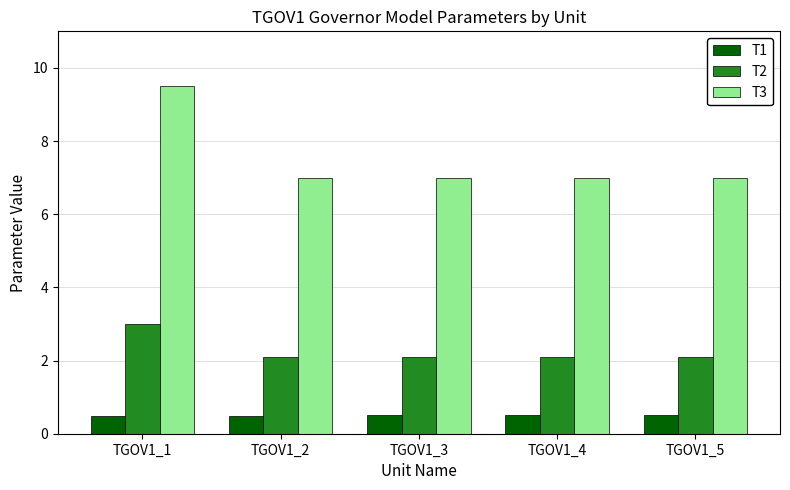

At TGOV1_5, list the series in order from smallest to largest.

T1, T2, T3